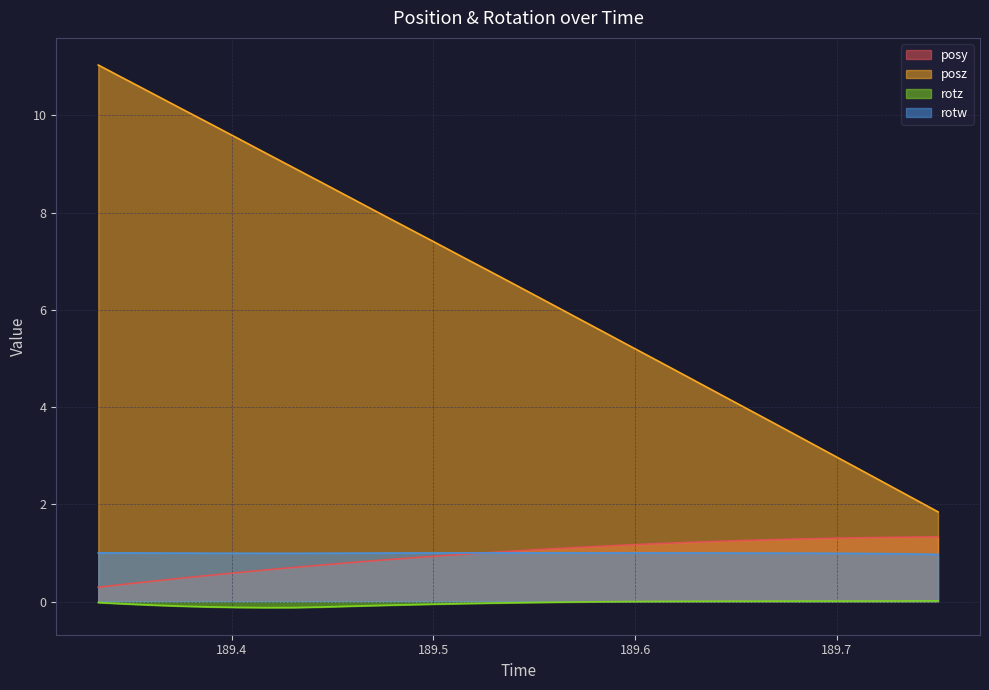

True or false: rotz and posy cross at least once.

False